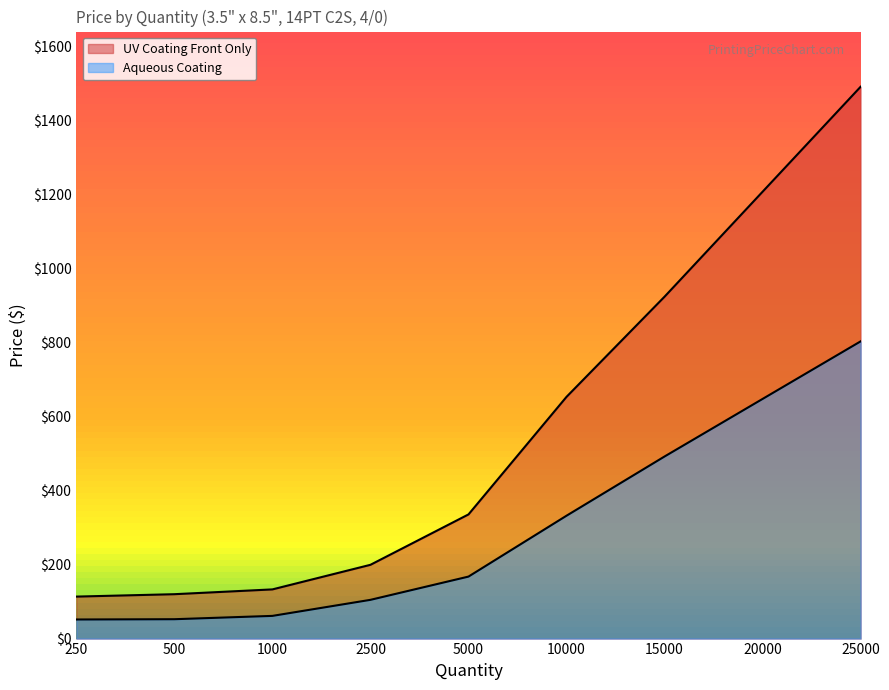

What is the lowest value of the Aqueous Coating series?

51.5